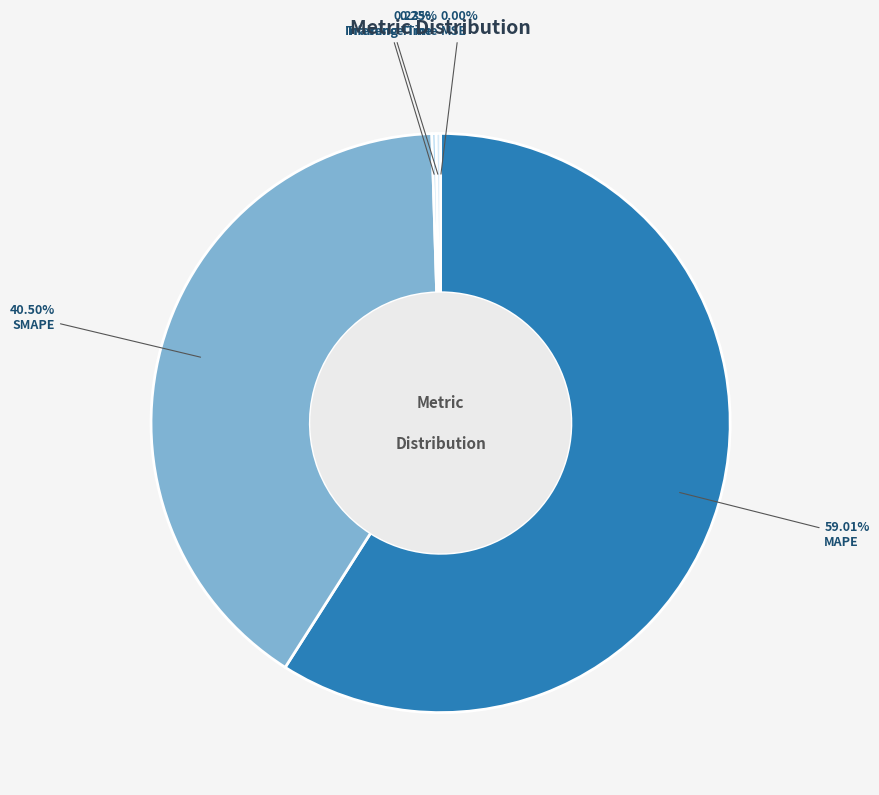

Is there any slice that represents more than half of the pie?

Yes